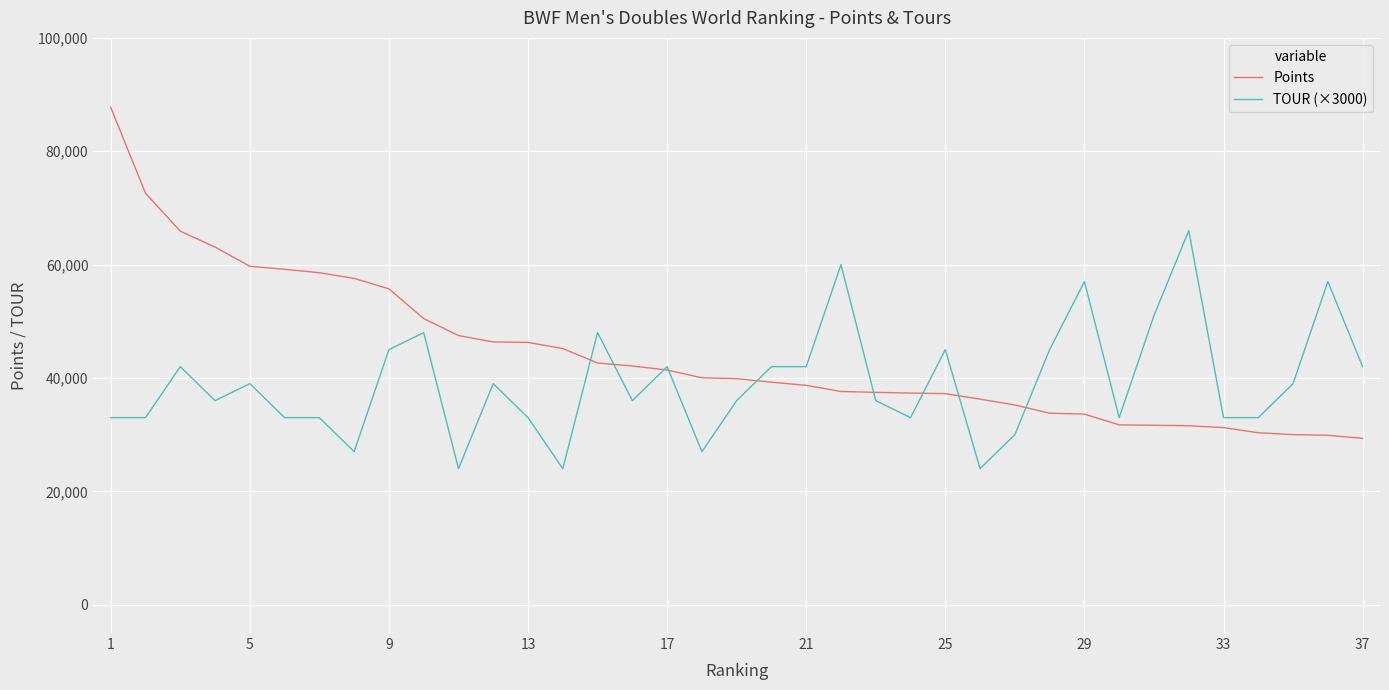

What is the lowest value of the TOUR (×3000) series?

24000.0